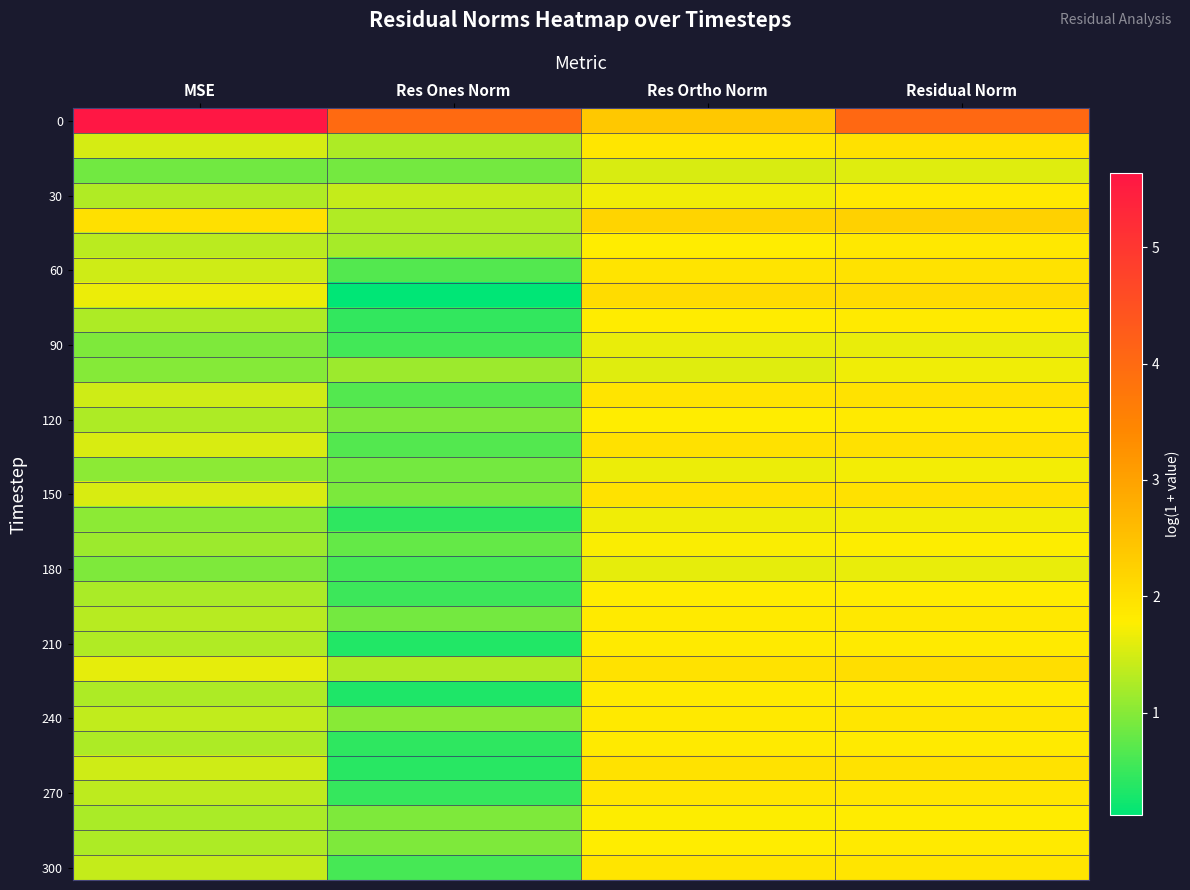

What is the spread (max minus min) of values at MSE?

4.8